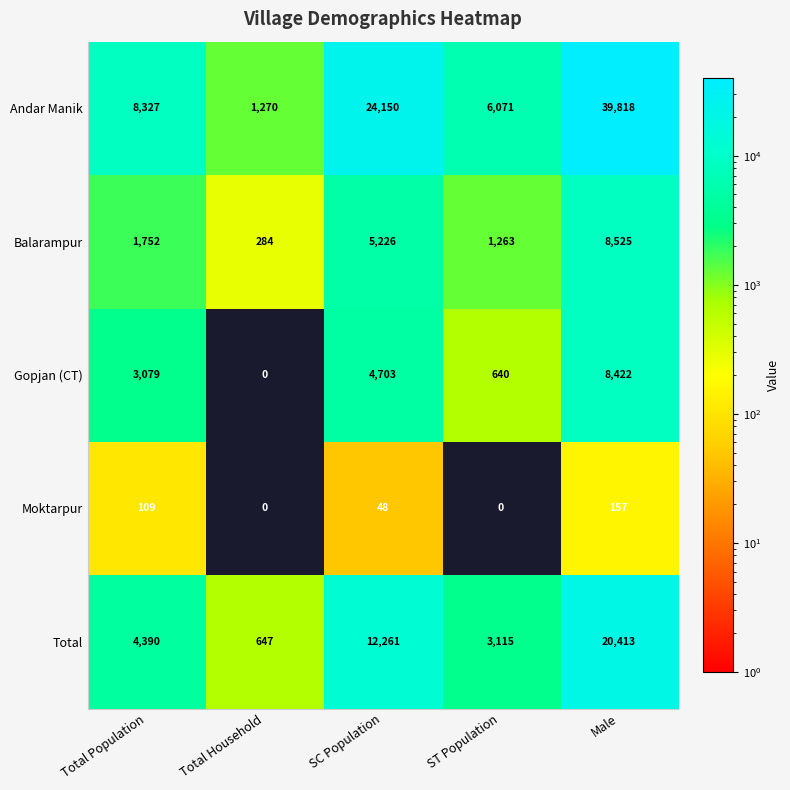

True or false: Andar Manik has a value of 12560 at Total Population.

False